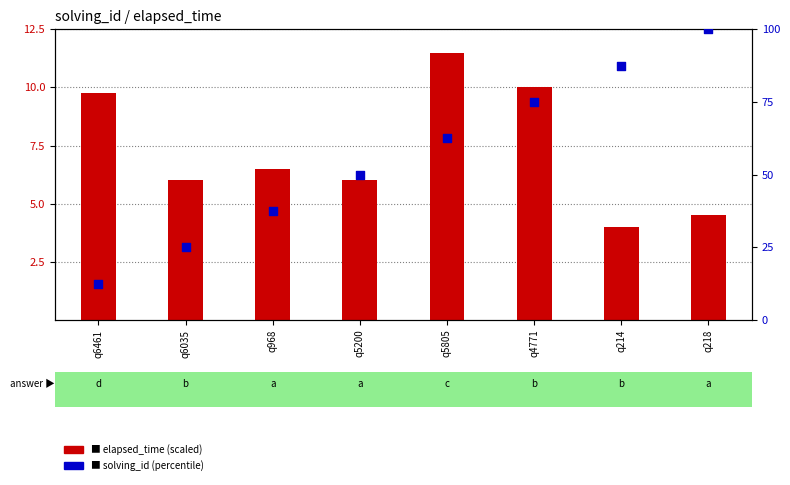

What are all the series names shown in the legend?

elapsed_time (scaled), solving_id (percentile)